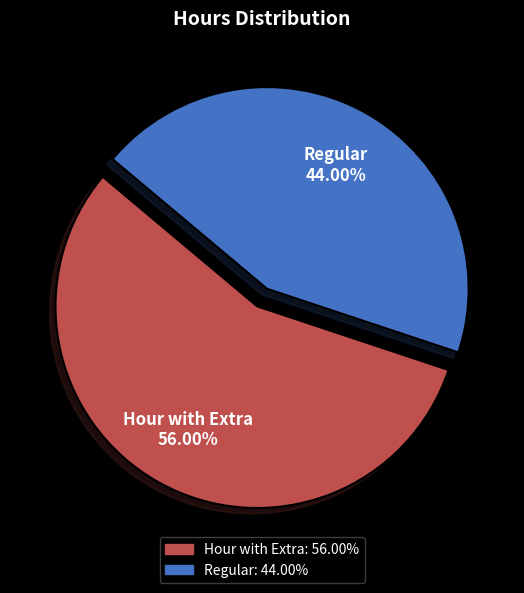

Which has a higher value, Regular or Hour with Extra?

Hour with Extra